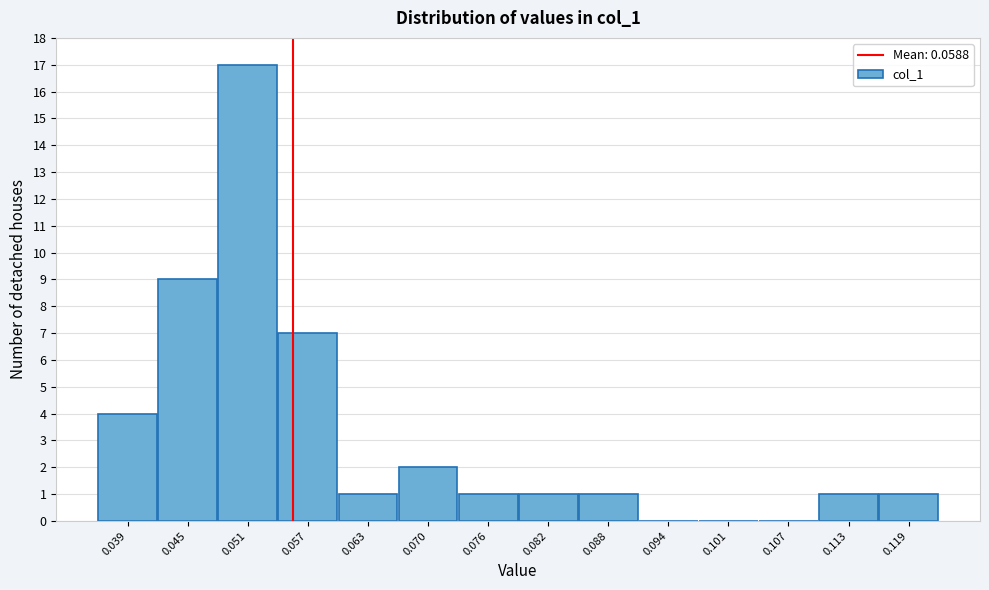

Reading left to right, what are all the values shown in this chart?

0.039=4	0.045=9	0.051=17	0.057=7	0.063=1	0.070=2	0.076=1	0.082=1	0.088=1	0.094=0	0.101=0	0.107=0	0.113=1	0.119=1